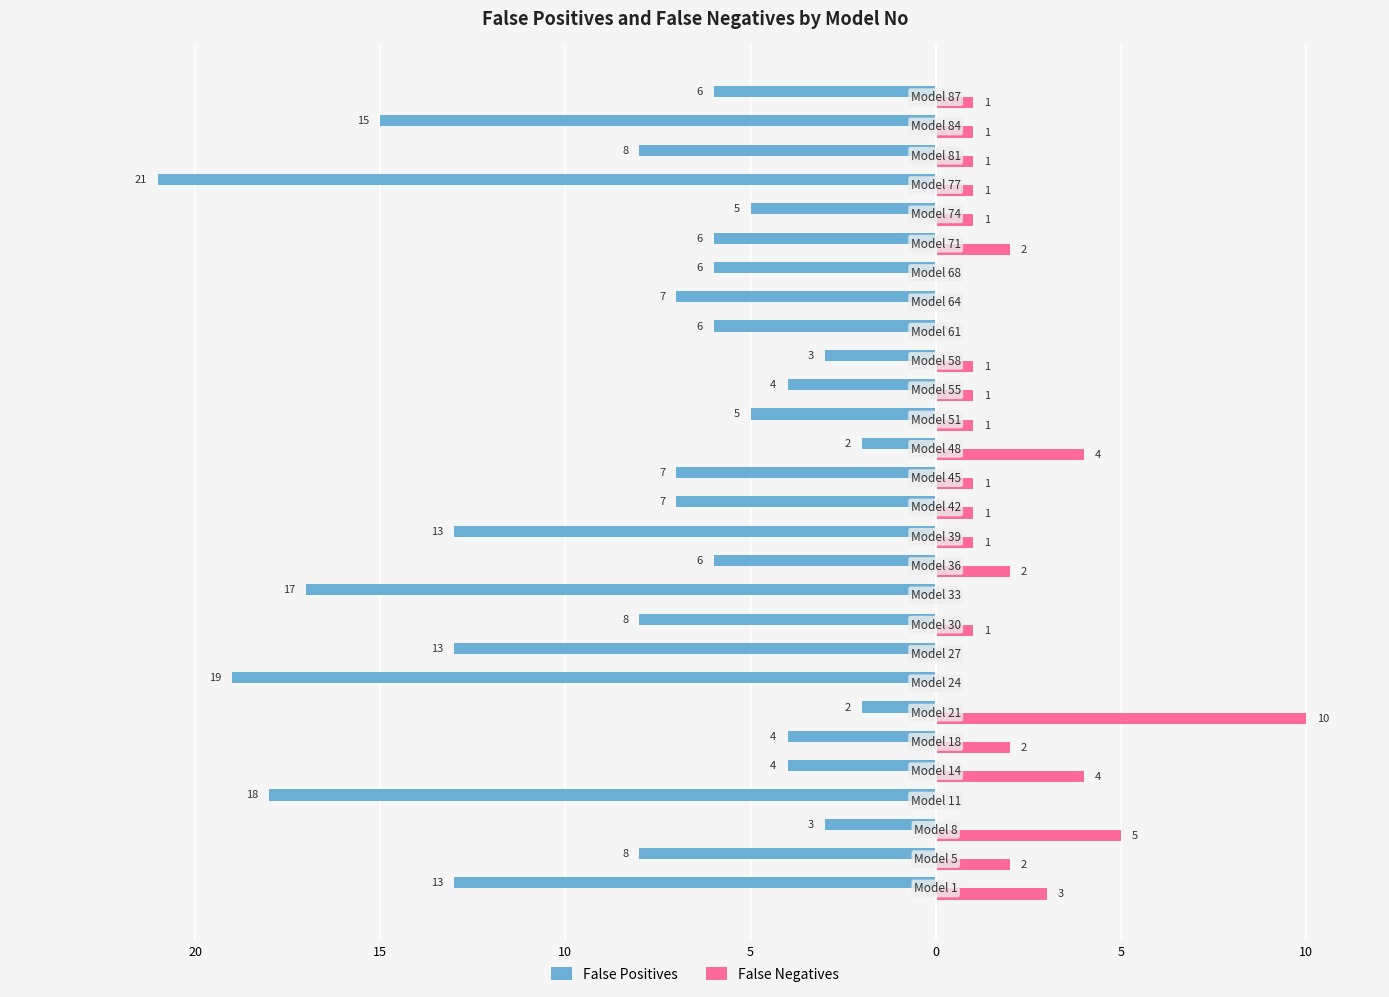

What is the value of the False Positives bar at the 28th from the left?

-6